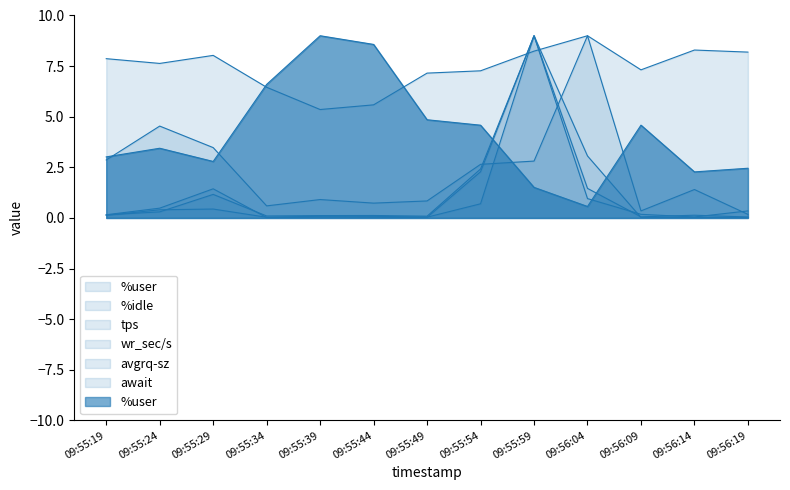

What is the label of the 7th point from the right?

09:55:49